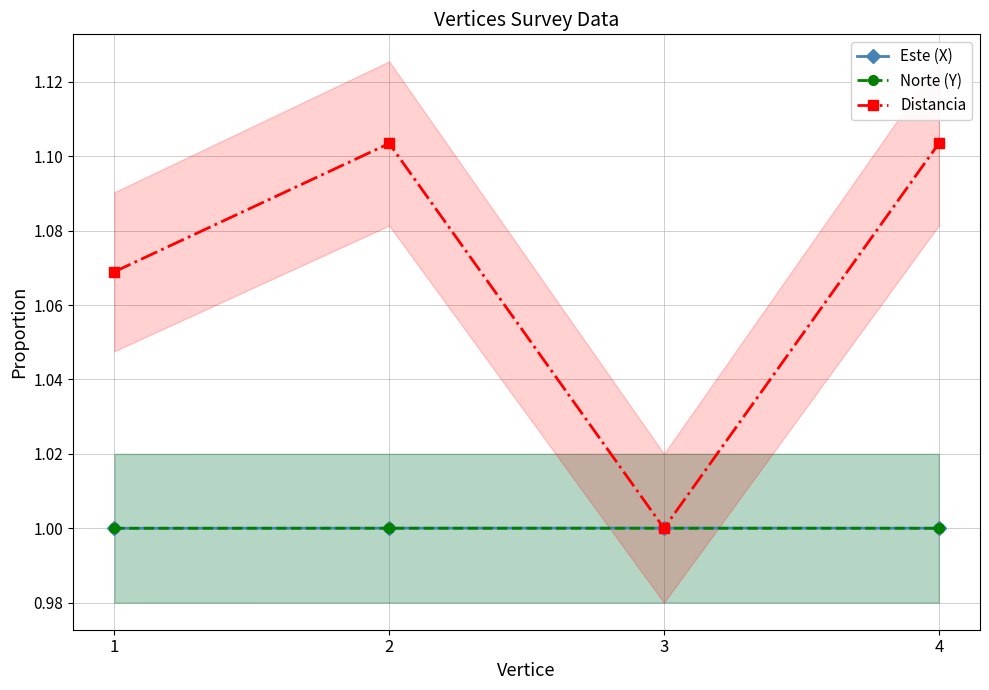

True or false: Este (X) has a value of 0.7 at 1.

False